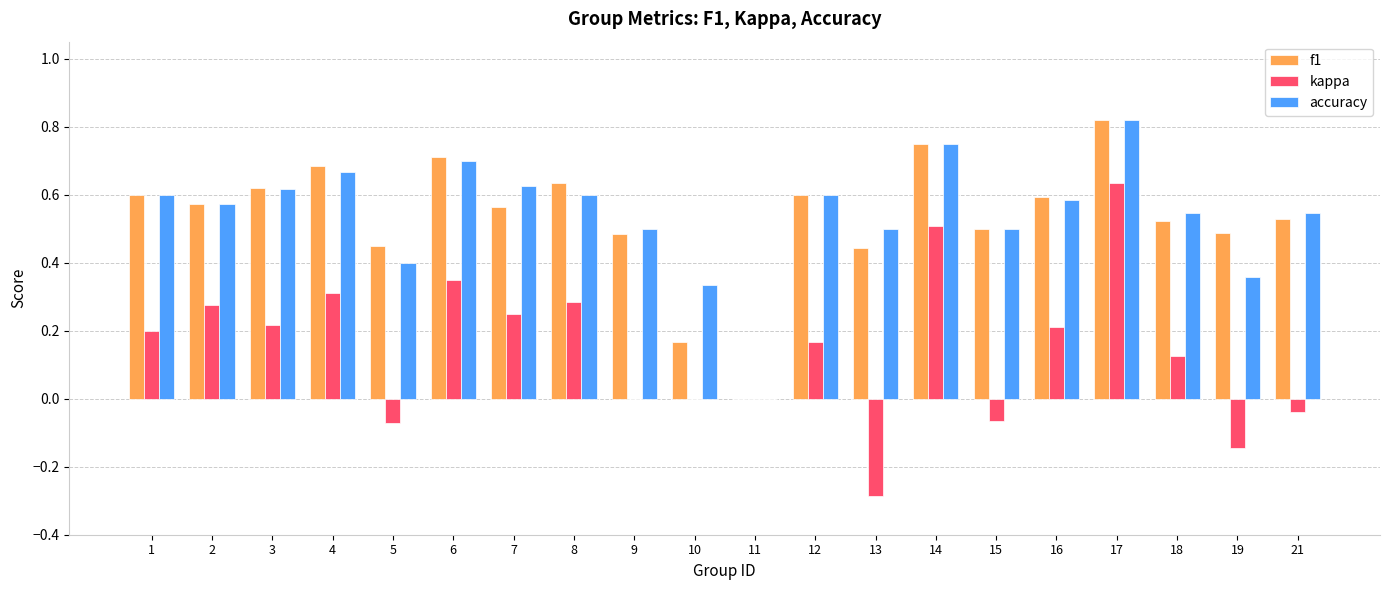

Does the chart contain stacked bars?

No